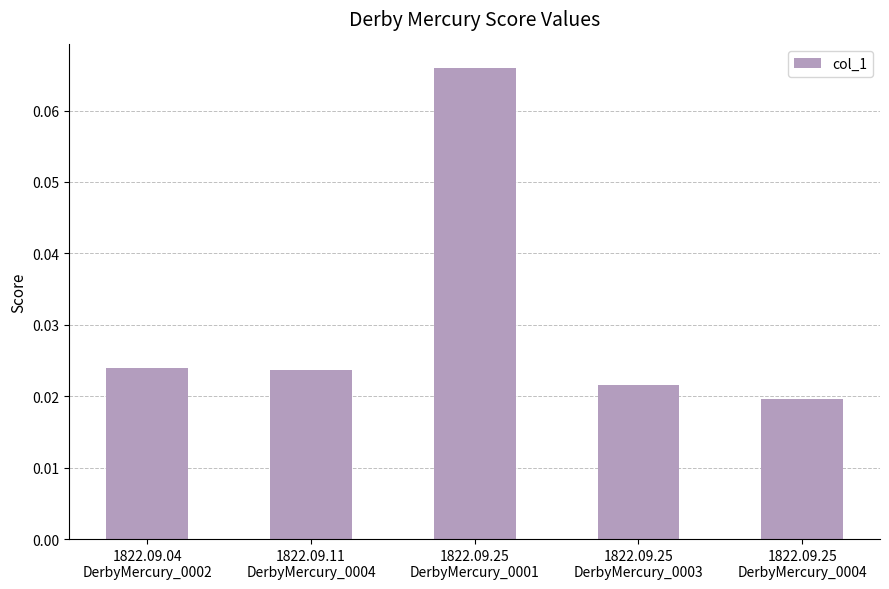

How many categories are shown in the chart?

5